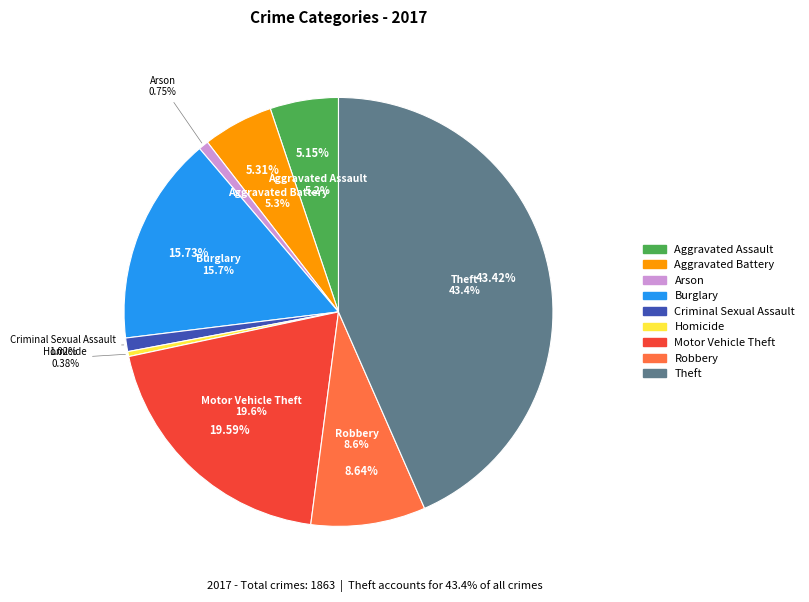

Which category has the smallest portion of the pie?

Homicide